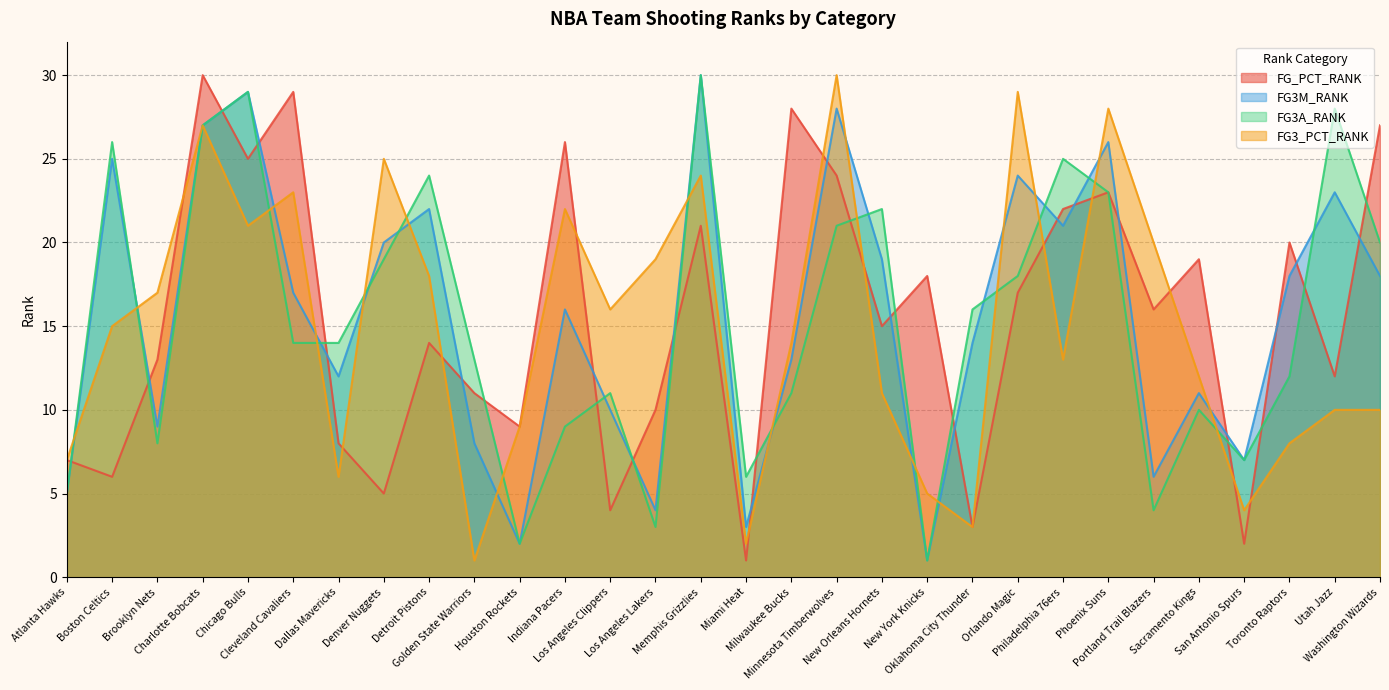

Which has a higher value, Sacramento Kings or Cleveland Cavaliers?

Cleveland Cavaliers